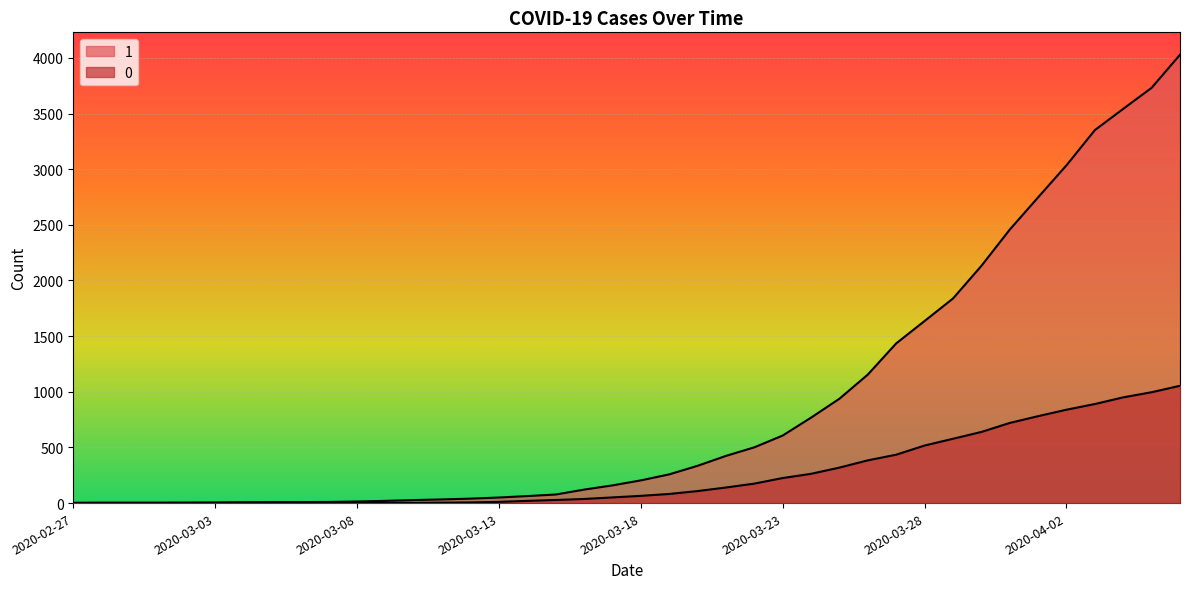

What position from the left is 2020-03-15?

18